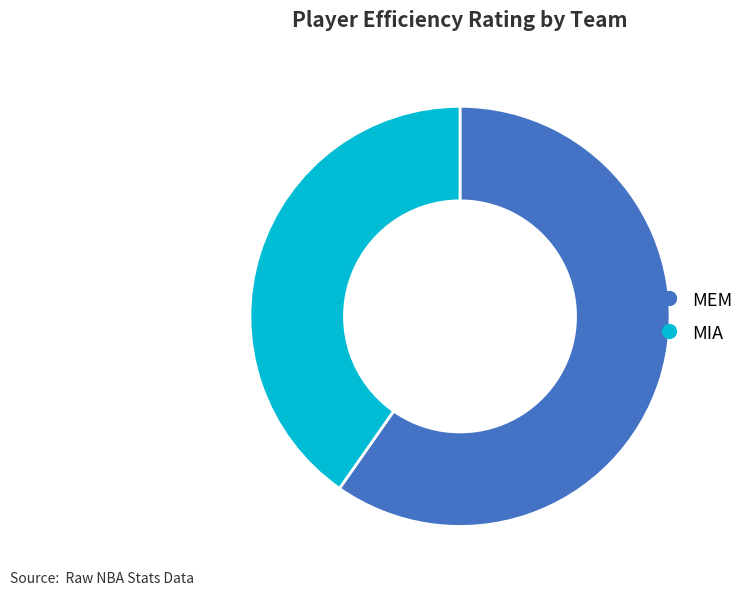

The MIA slice represents 49% of the pie. True or false?

False